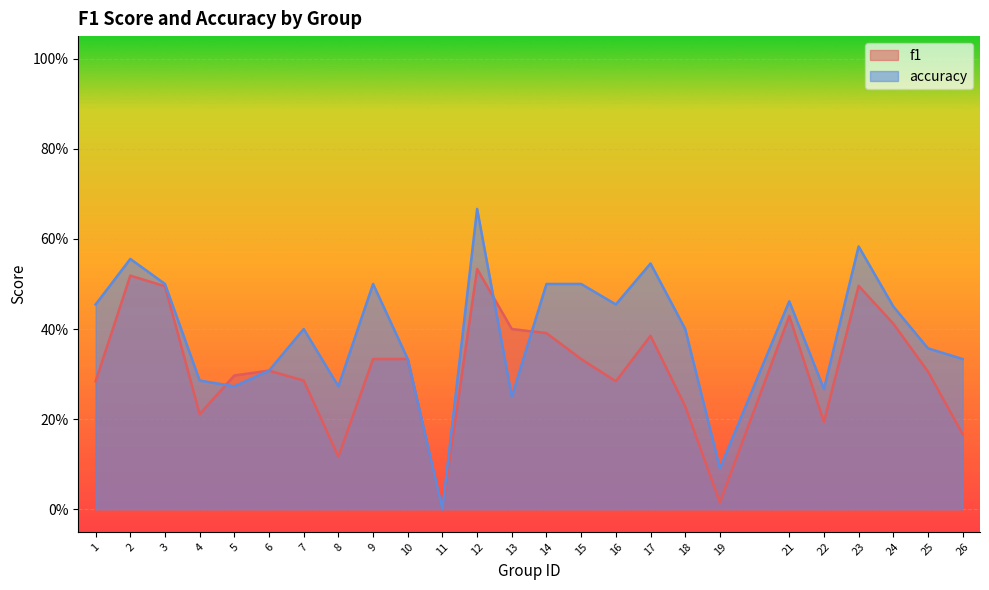

At which label does accuracy reach its peak?

12